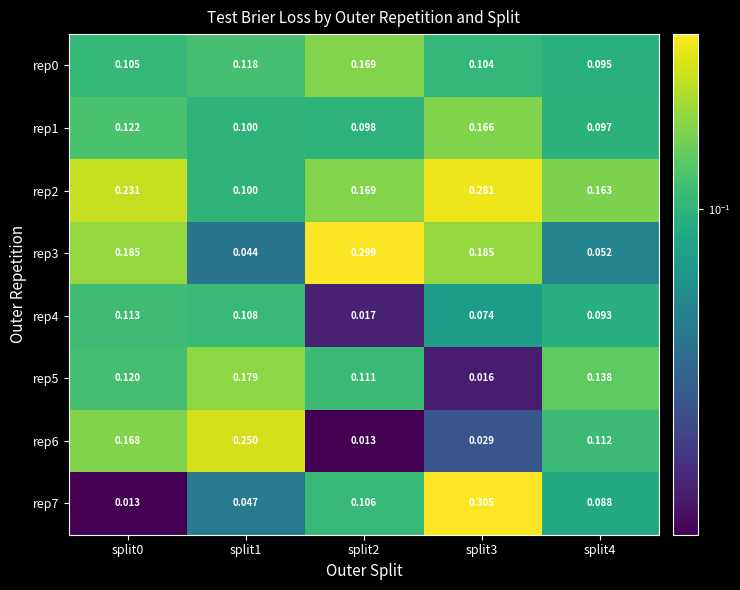

Is the value of rep2 at split0 greater than the value of rep3 at split0?

Yes